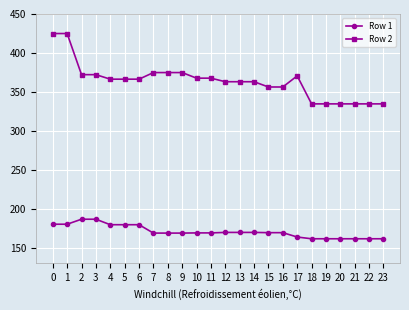

The value of Row 2 at 21 is 334.6. True or false?

True